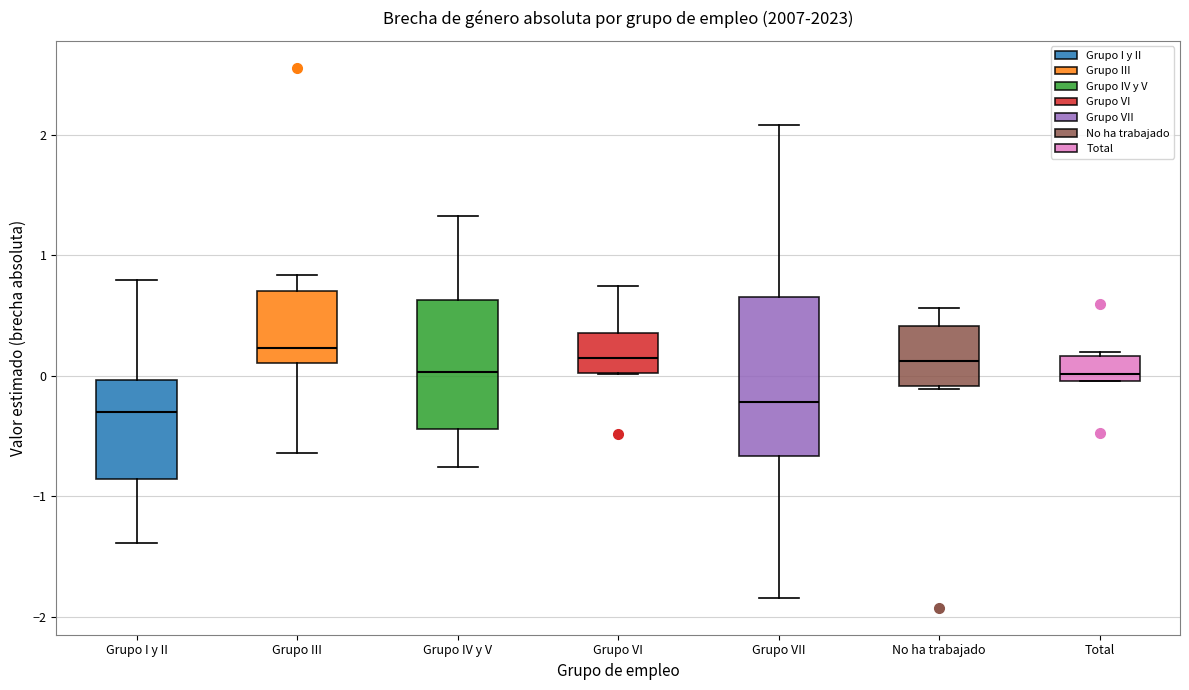

Comparing the boxes themselves (not the whiskers), which one is the tallest?

Grupo VII